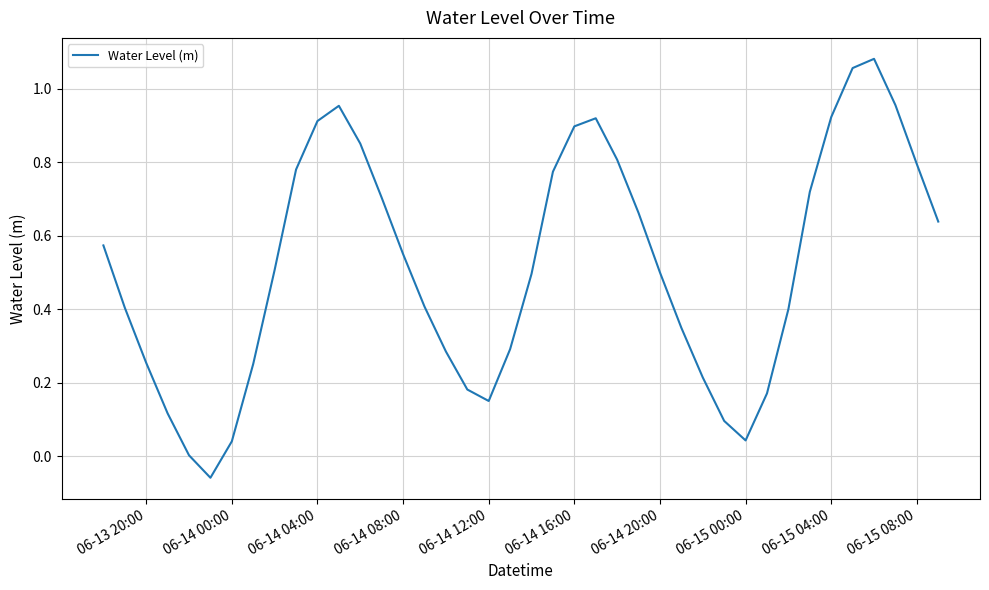

How many lines are shown in the chart?

1